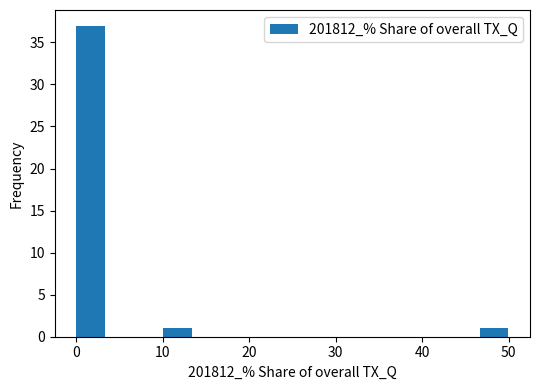

Around what value on the x-axis is the tallest bar? Give the approximate position of its centre, as read against the axis.

2